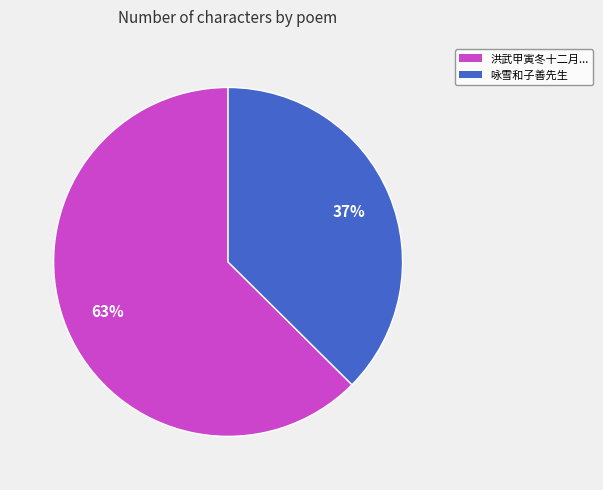

What is the ratio of the value at 洪武甲寅冬十二月... to the value at 咏雪和子善先生?

1.7